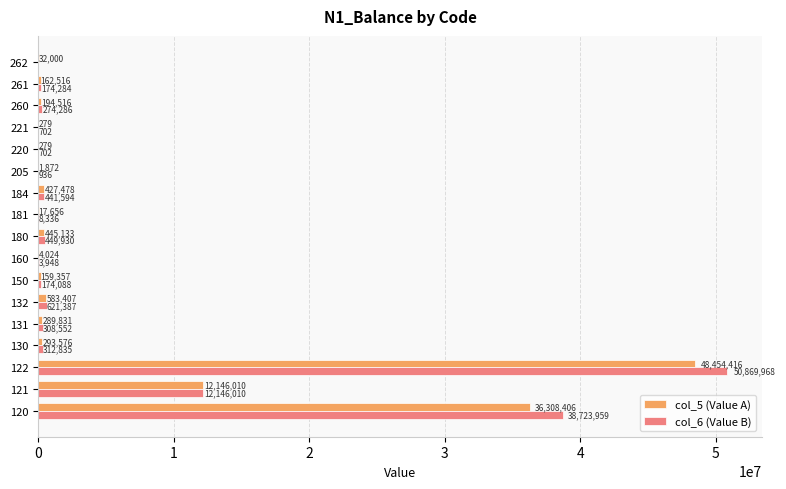

The value of col_6 (Value B) at 132 is 621386.9. True or false?

True